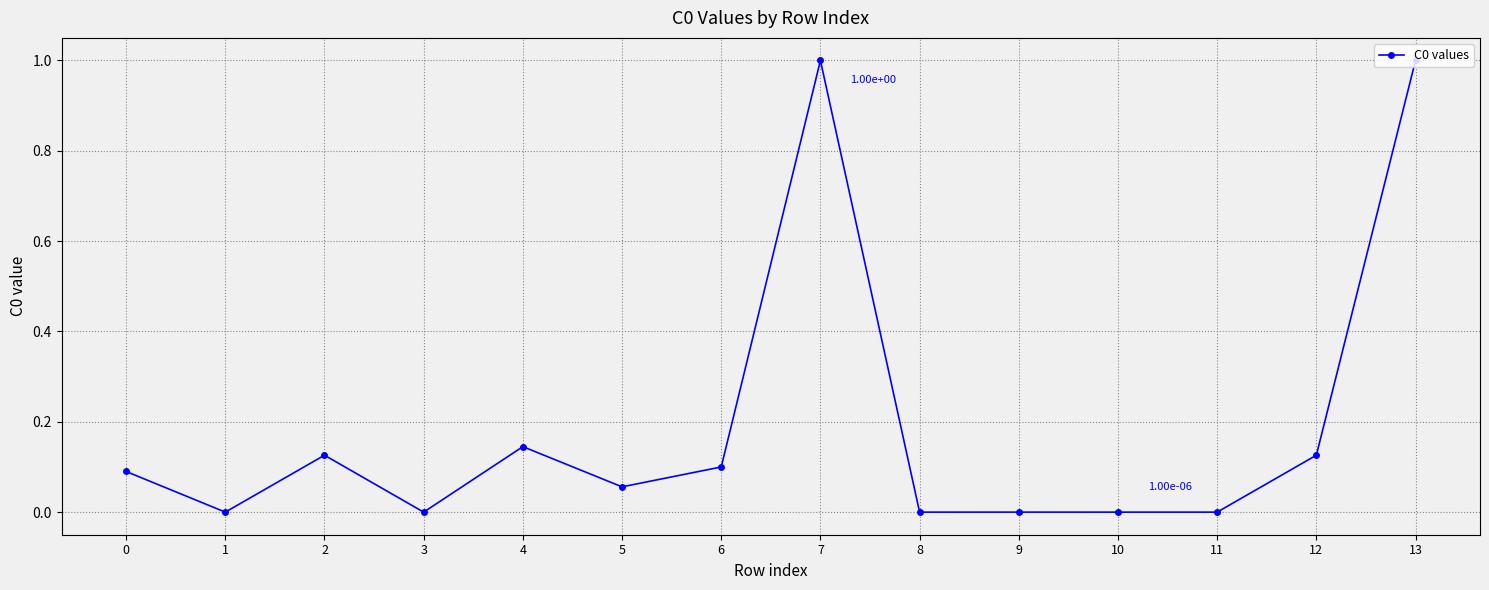

Where is the first local maximum?

2